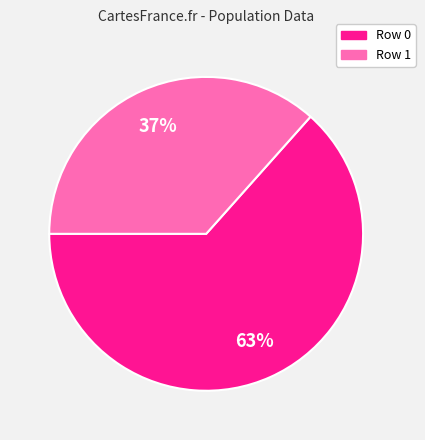

Is it true that Row 0 is 52% of the pie?

False